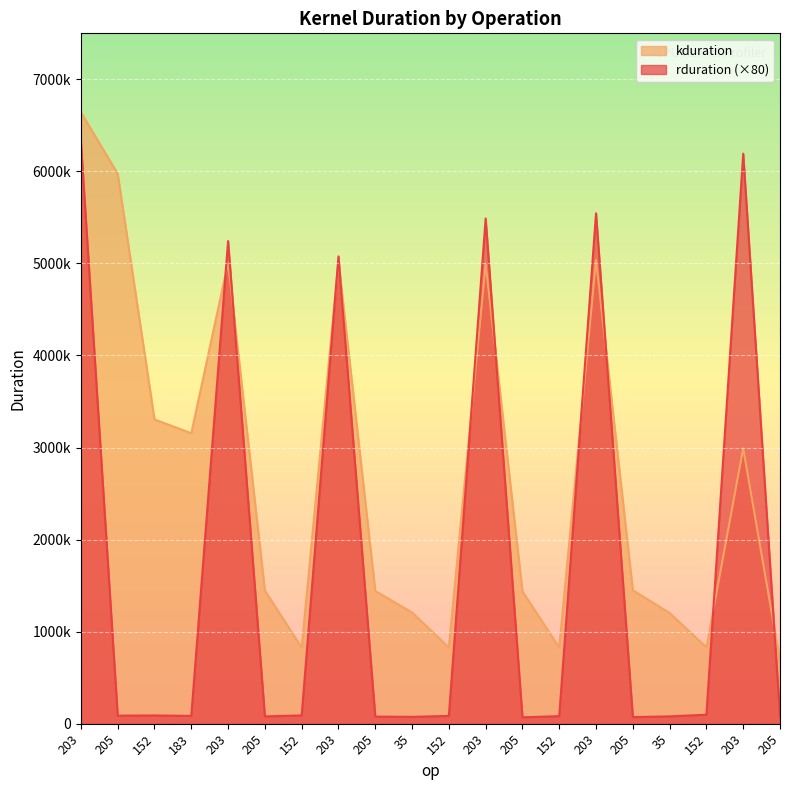

Is the value of rduration at 205 greater than the value of kduration at 152?

No